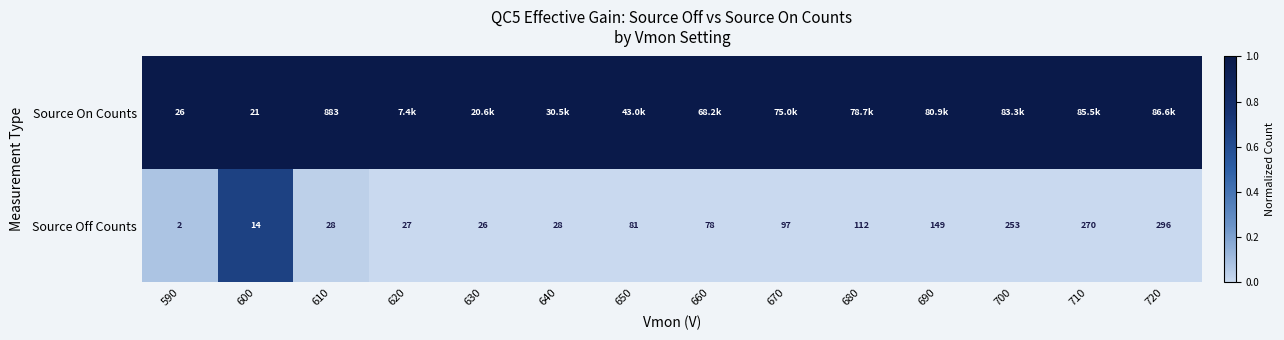

The value of Source On Counts at 600 is 21. True or false?

True